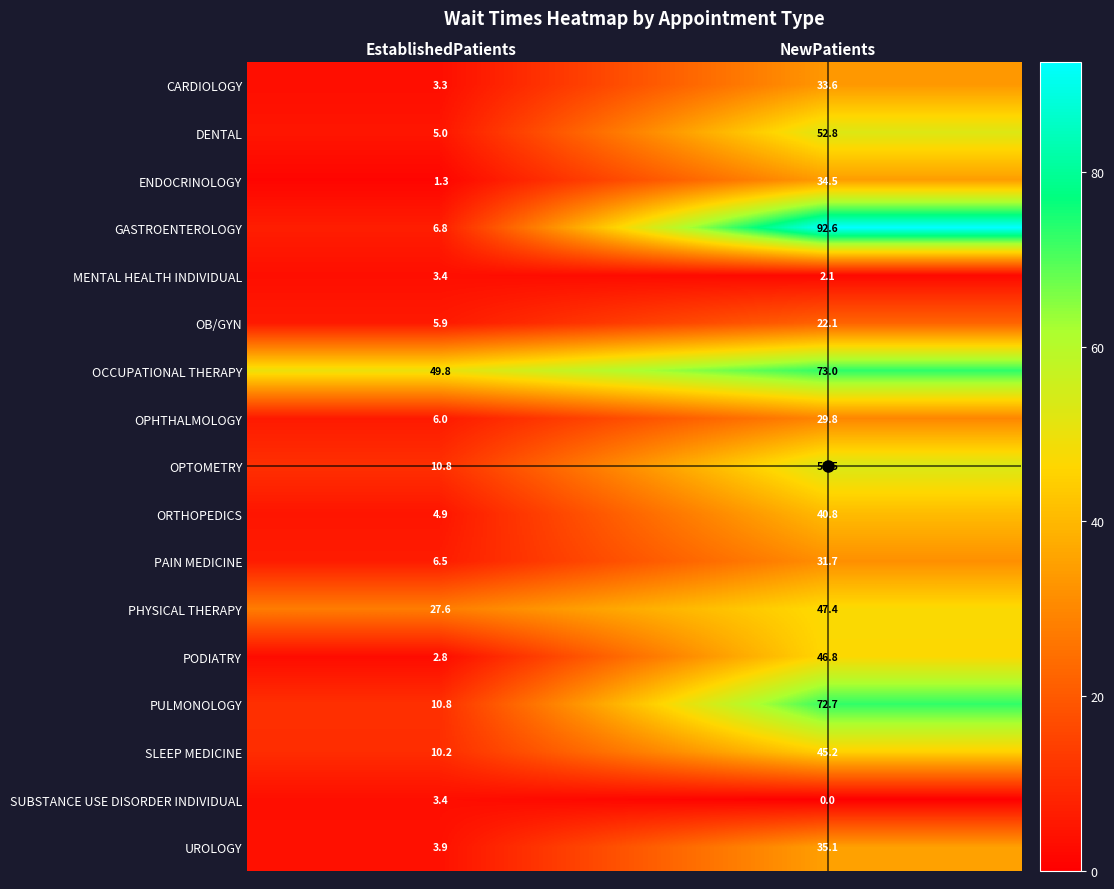

What is the sum of the PAIN MEDICINE values at EstablishedPatients and NewPatients?

38.2